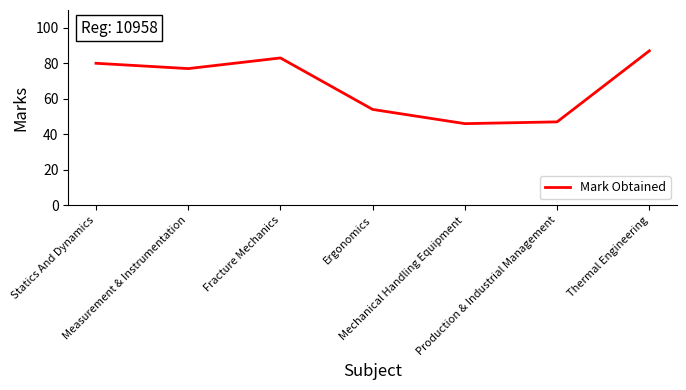

Reading left to right, what are all the values shown in this chart?

Statics And Dynamics=80	Measurement & Instrumentation=77	Fracture Mechanics=83	Ergonomics=54	Mechanical Handling Equipment=46	Production & Industrial Management=47	Thermal Engineering=87